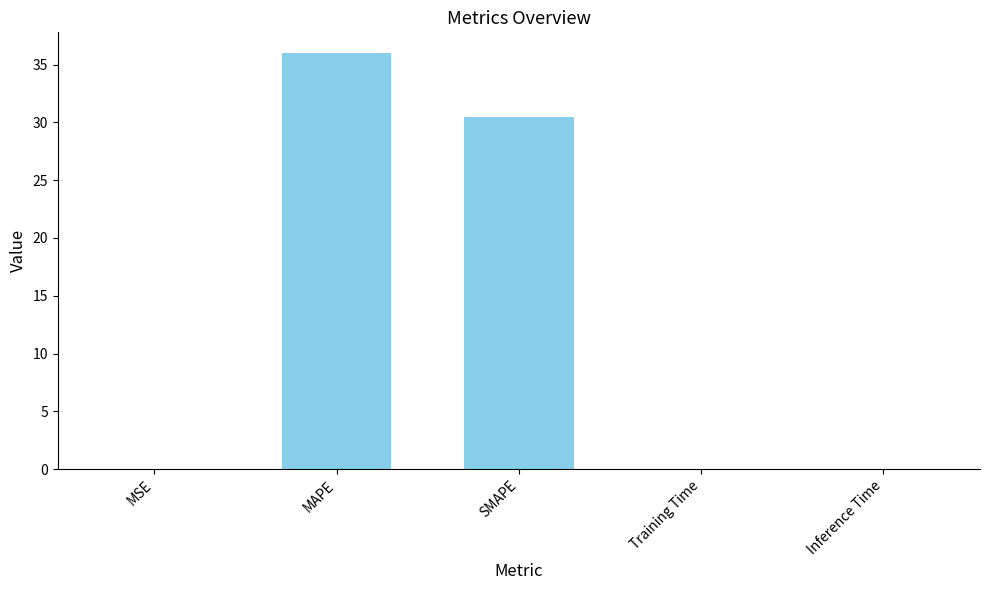

True or false: the data shows 0.0 at Training Time.

True